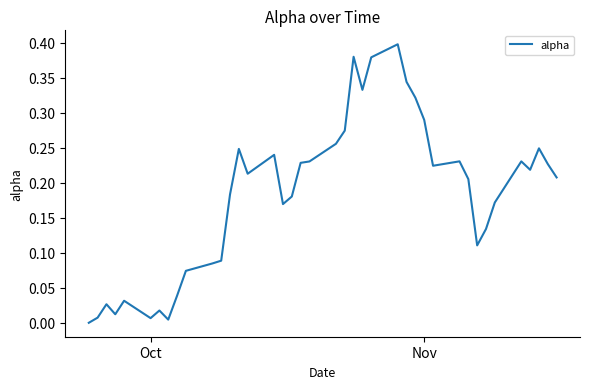

Is this an area chart (filled region under the line)?

No